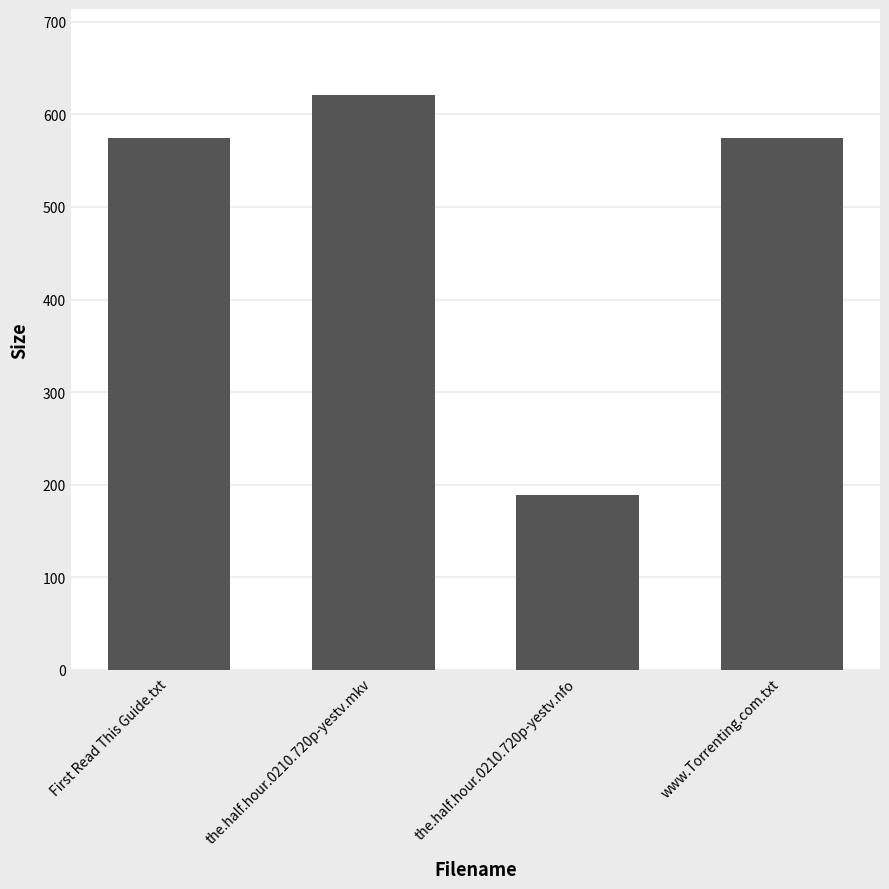

What is the difference between the second highest and minimum values?

386.0